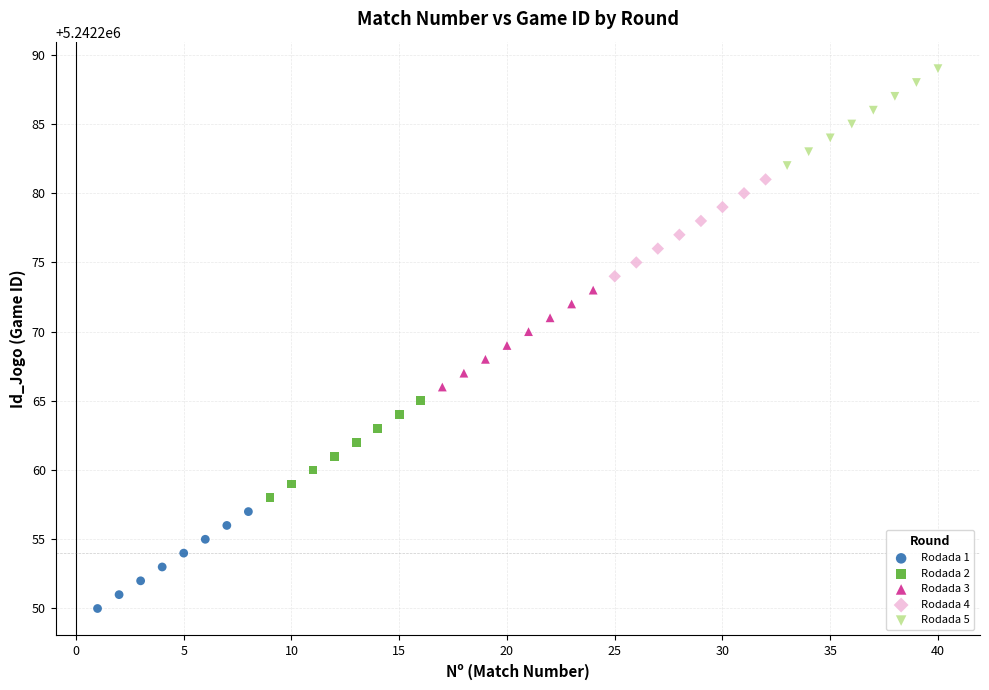

Which series contains the highest Y value?

Rodada 5